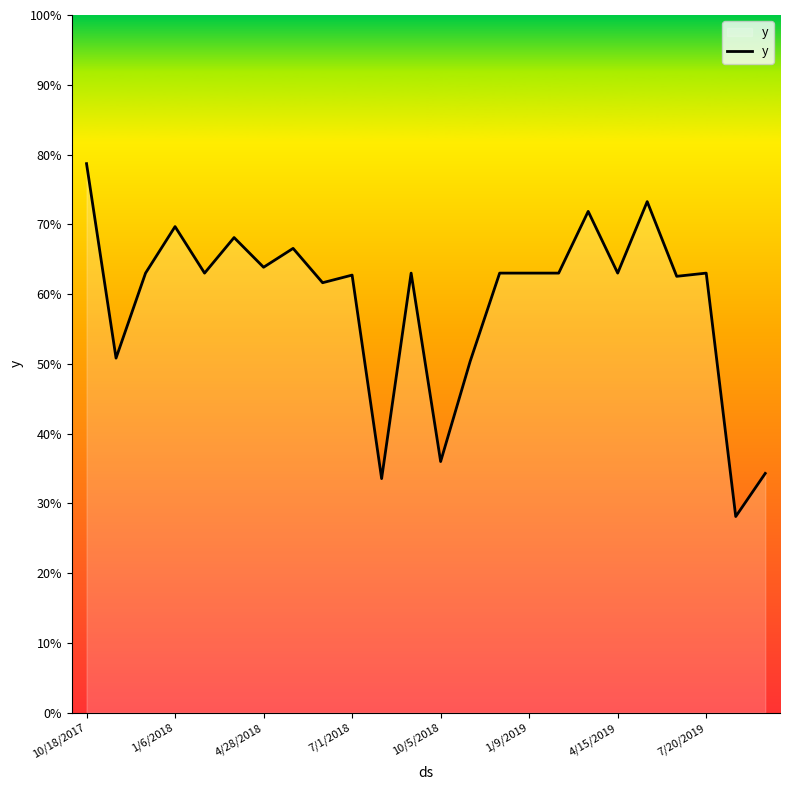

Does the chart display data point markers on the line(s)?

No